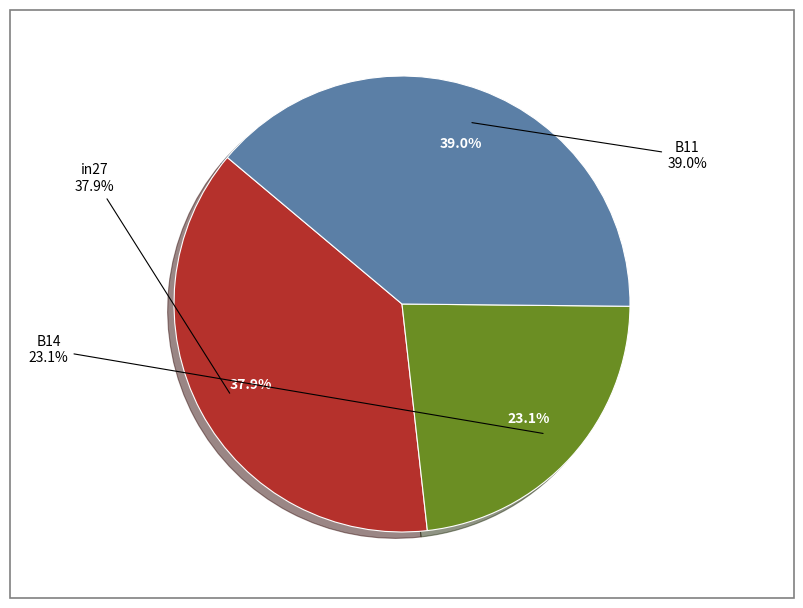

Which slice is the largest?

B11